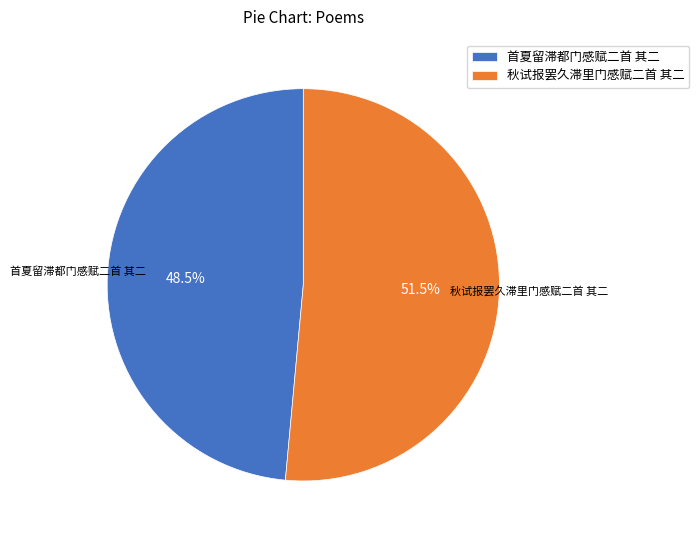

What is the largest slice in the pie chart?

秋试报罢久滞里门感赋二首 其二